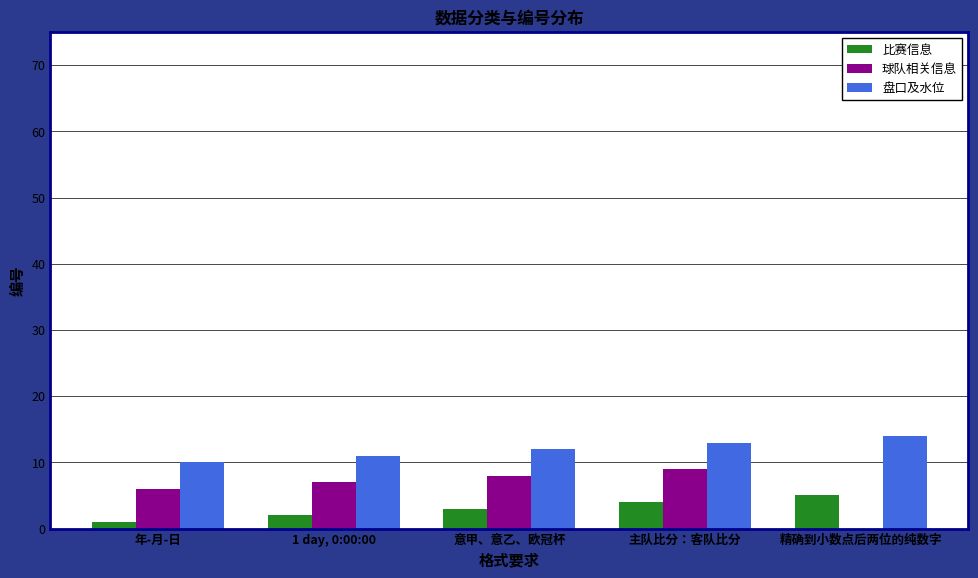

What is the highest value of the 比赛信息 series?

5